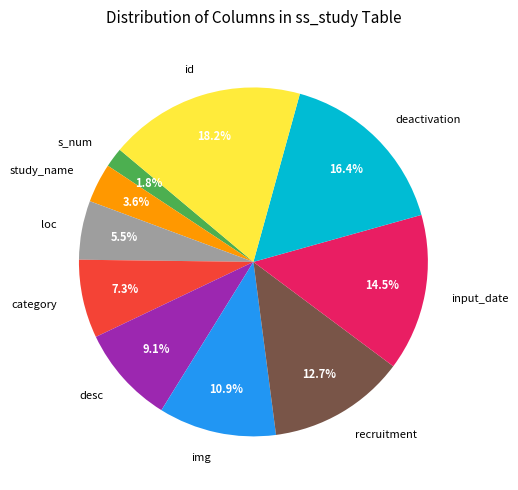

What is the ratio of the value at input_date to the value at category?

2.0